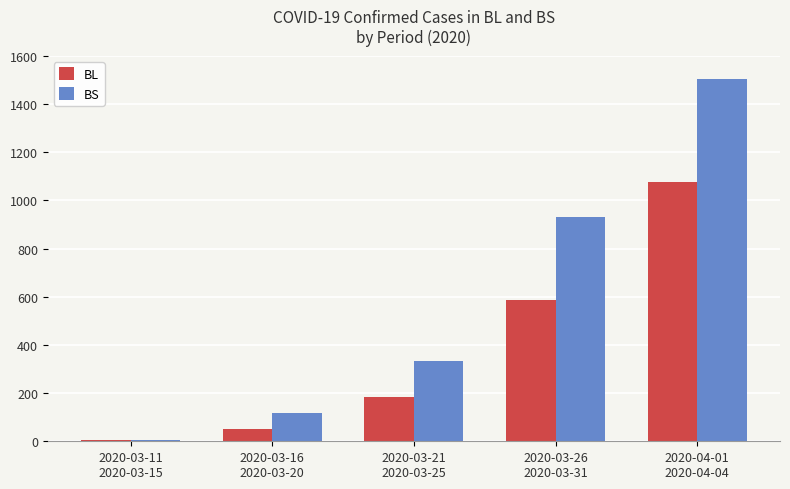

What is the sum of all BS values?

2889